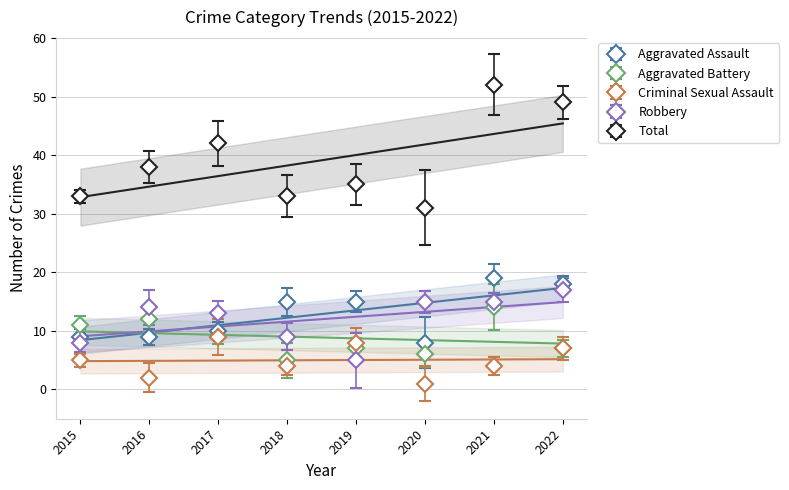

Reading right to left, transcribe all the data shown in this chart.

Aggravated Assault: 2022=18	2021=19	2020=8	2019=15	2018=15	2017=10	2016=9	2015=9
Aggravated Battery: 2022=7	2021=14	2020=6	2019=7	2018=5	2017=9	2016=12	2015=11
Criminal Sexual Assault: 2022=7	2021=4	2020=1	2019=8	2018=4	2017=9	2016=2	2015=5
Robbery: 2022=17	2021=15	2020=15	2019=5	2018=9	2017=13	2016=14	2015=8
Total: 2022=49	2021=52	2020=31	2019=35	2018=33	2017=42	2016=38	2015=33